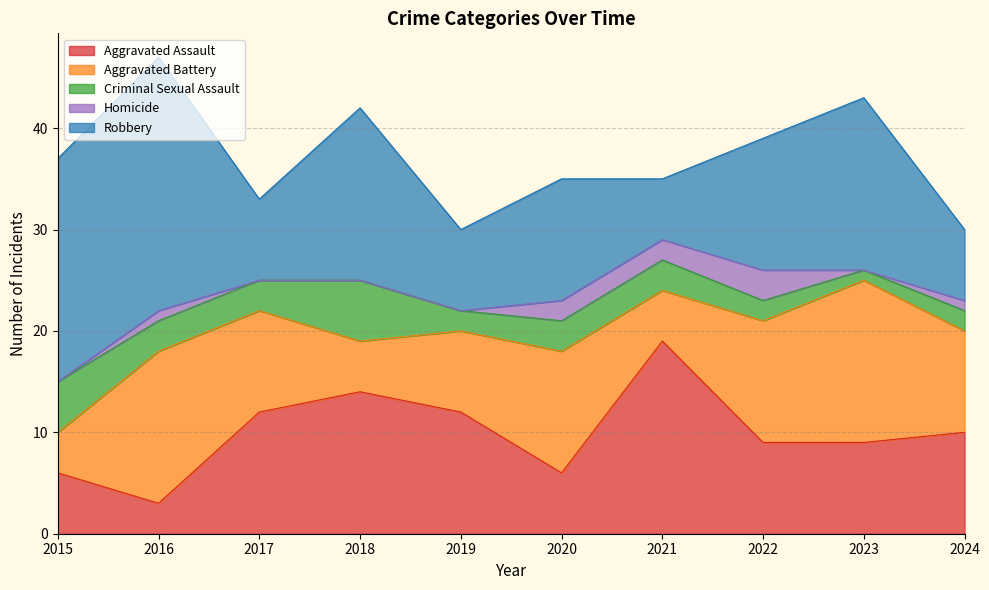

How many series are shown in this chart?

5